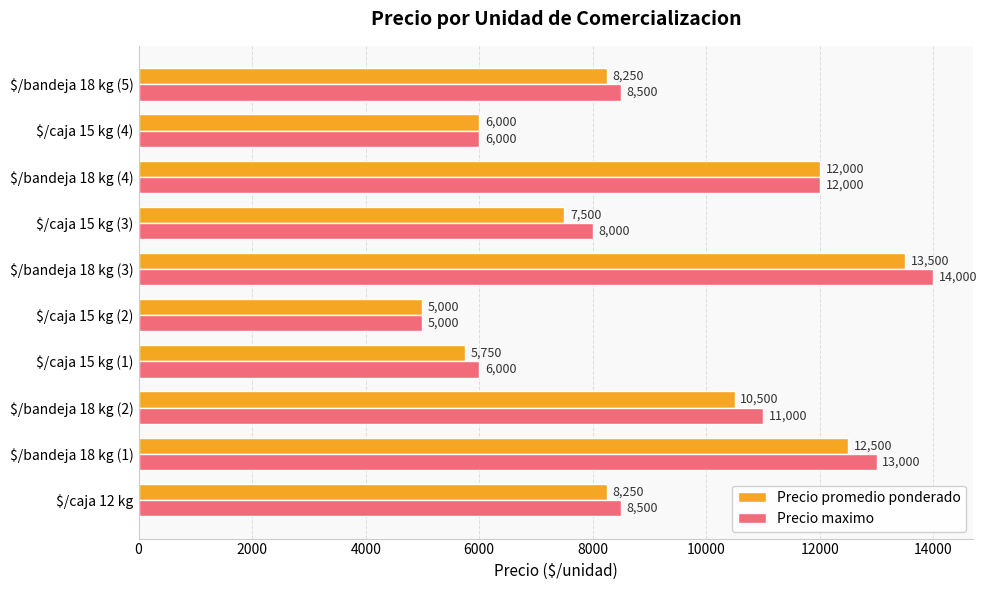

Is it true that Precio maximo equals 8000 at $/caja 15 kg (3)?

True